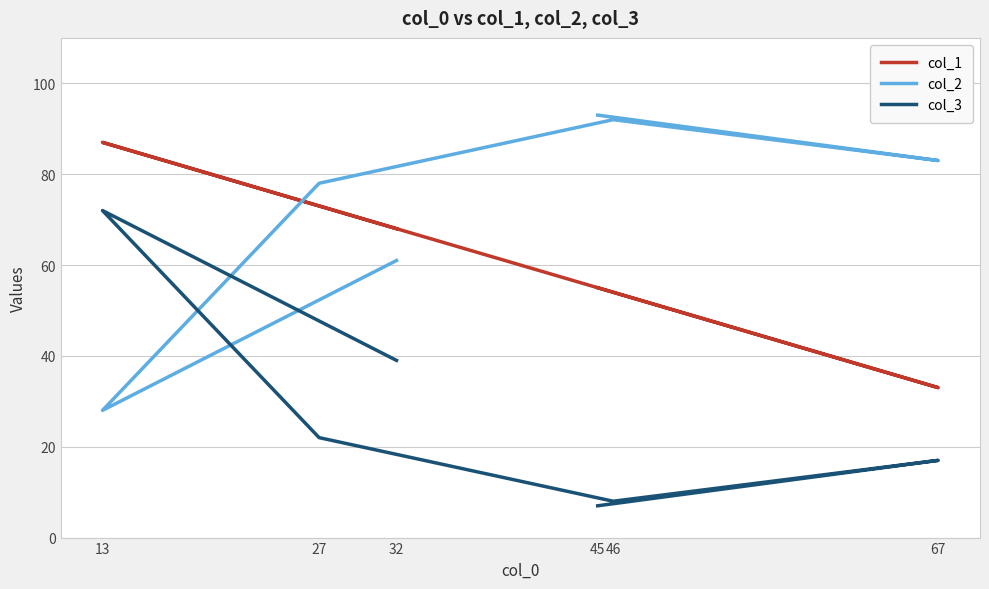

What is the total value across all series at 67?

133